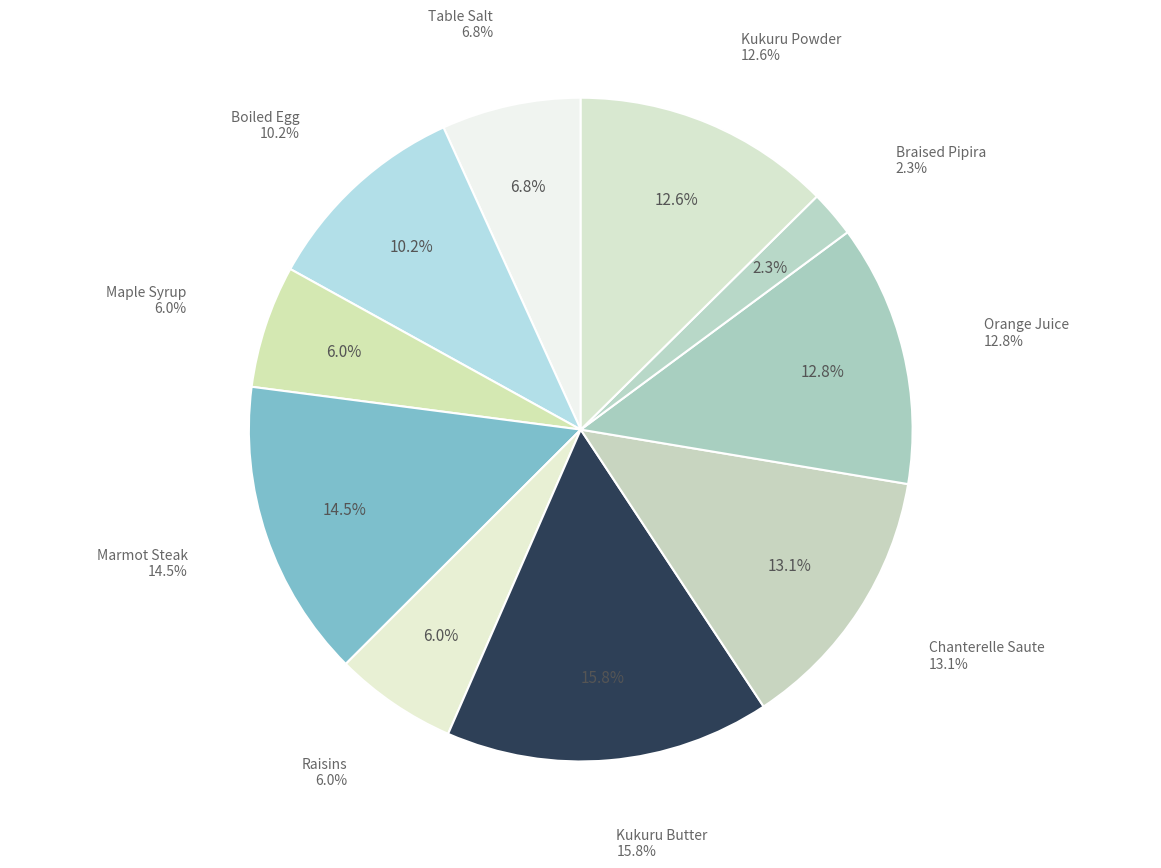

To the nearest percent, what portion does Boiled Egg represent?

10%